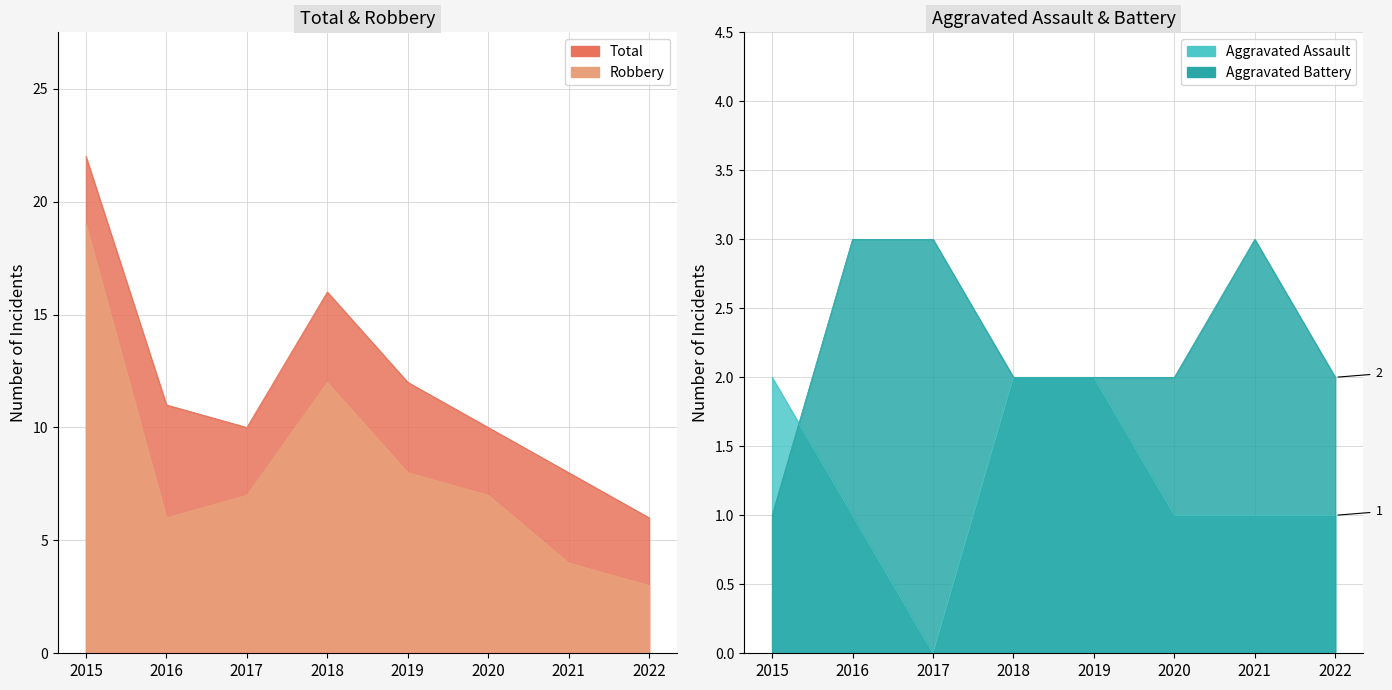

True or false: Robbery and Aggravated Assault cross at least once.

False